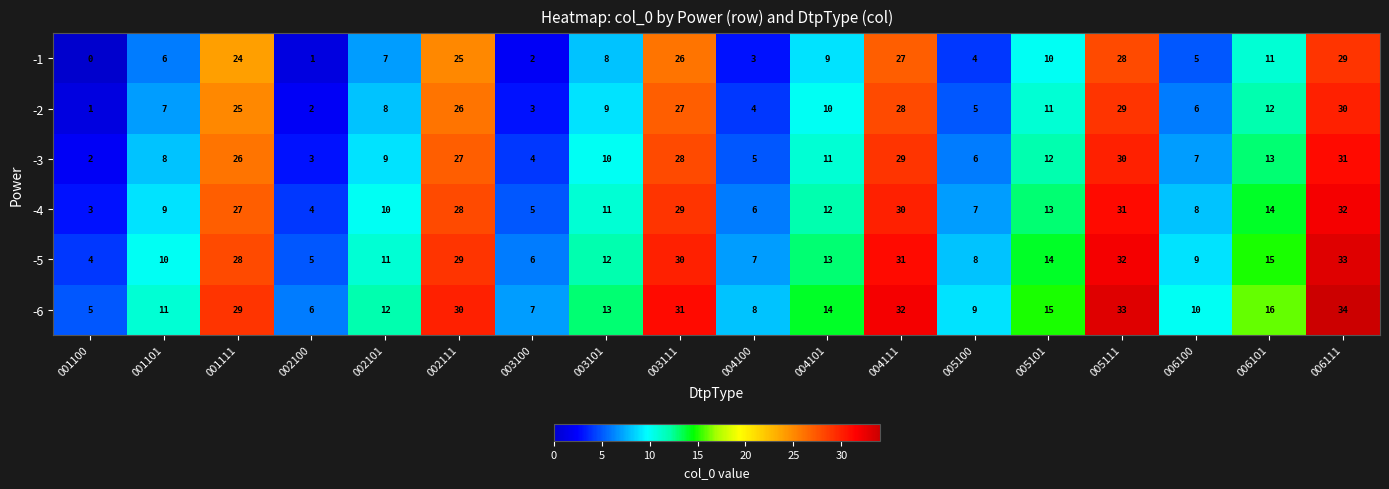

At 003111, list the series in order from largest to smallest.

-6, -5, -4, -3, -2, -1